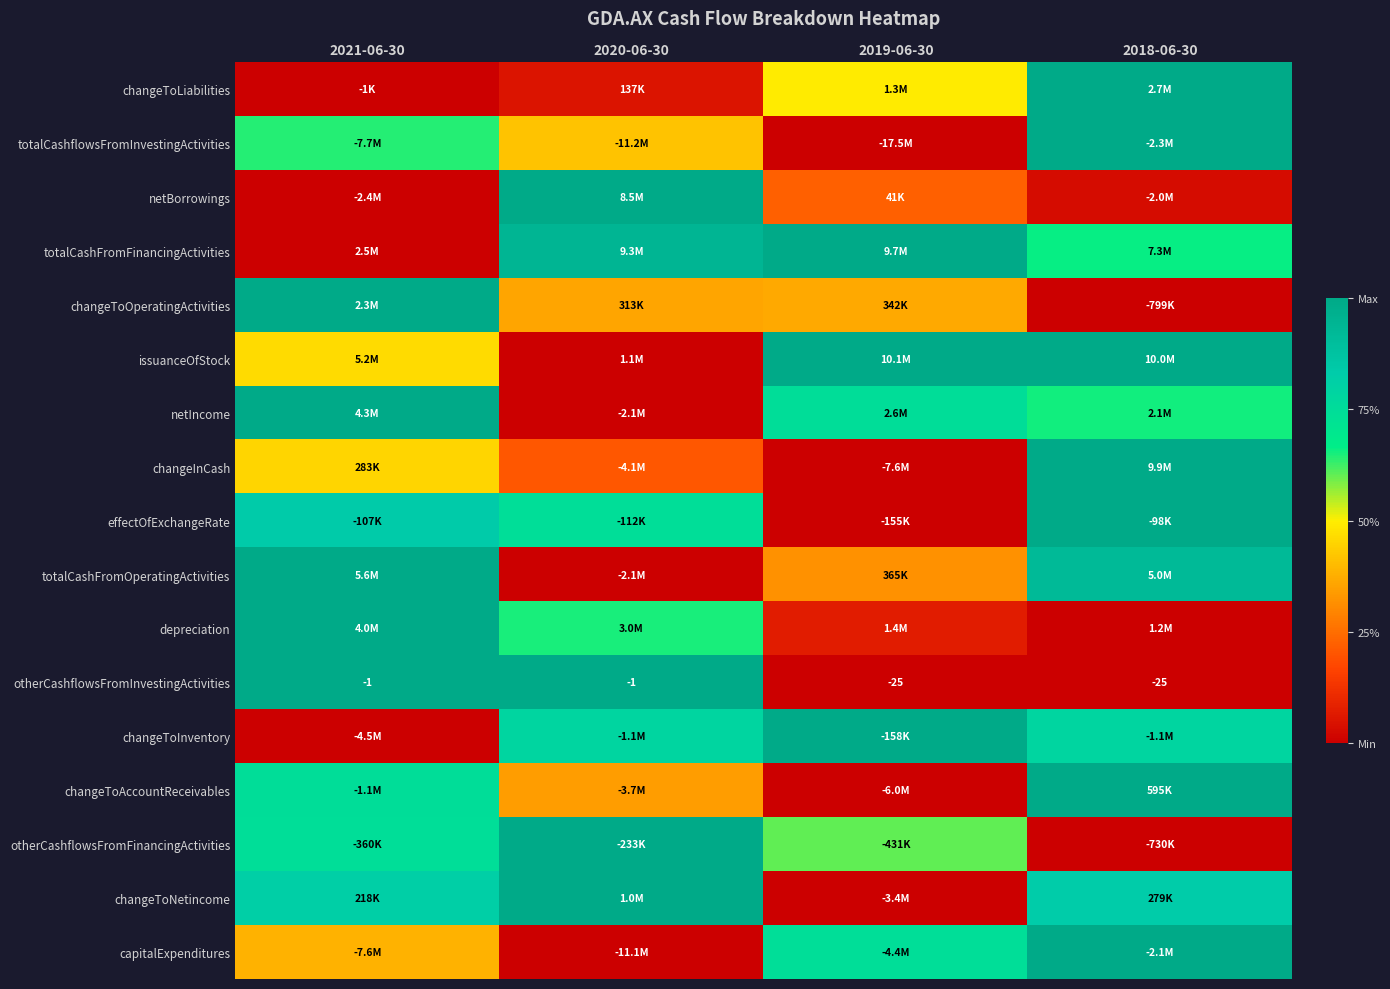

How many data points in otherCashflowsFromFinancingActivities are above 0?

3